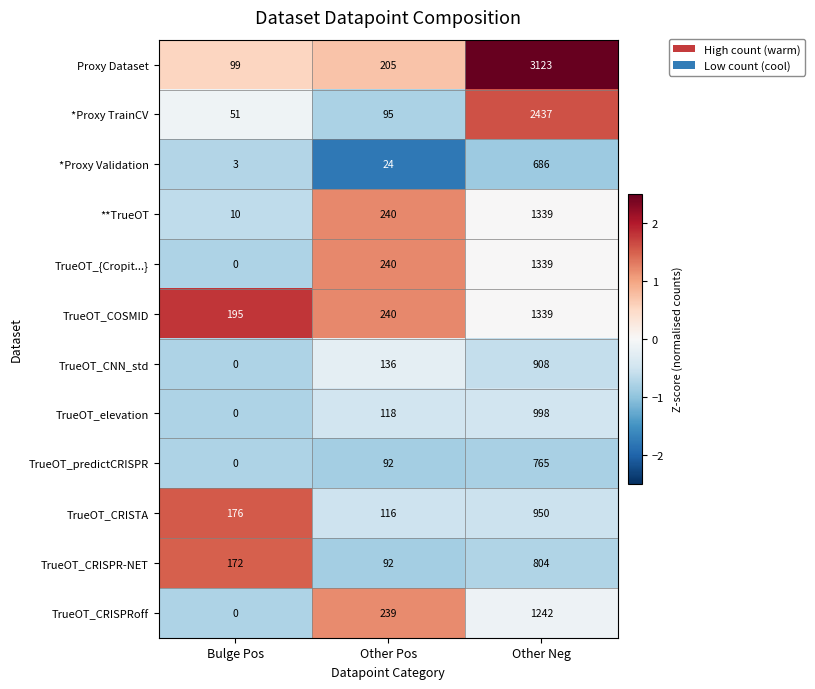

Rank the categories by Proxy Dataset value from highest to lowest.

Other Neg, Other Pos, Bulge Pos